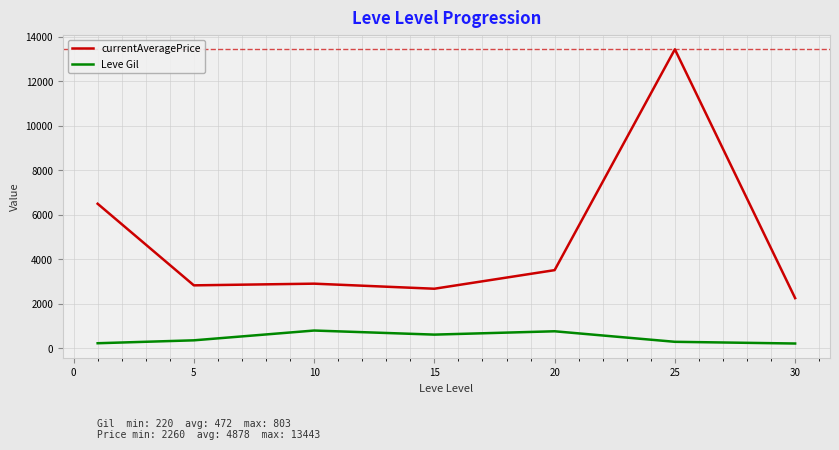

What is the average value of the Leve Gil series?

472.3